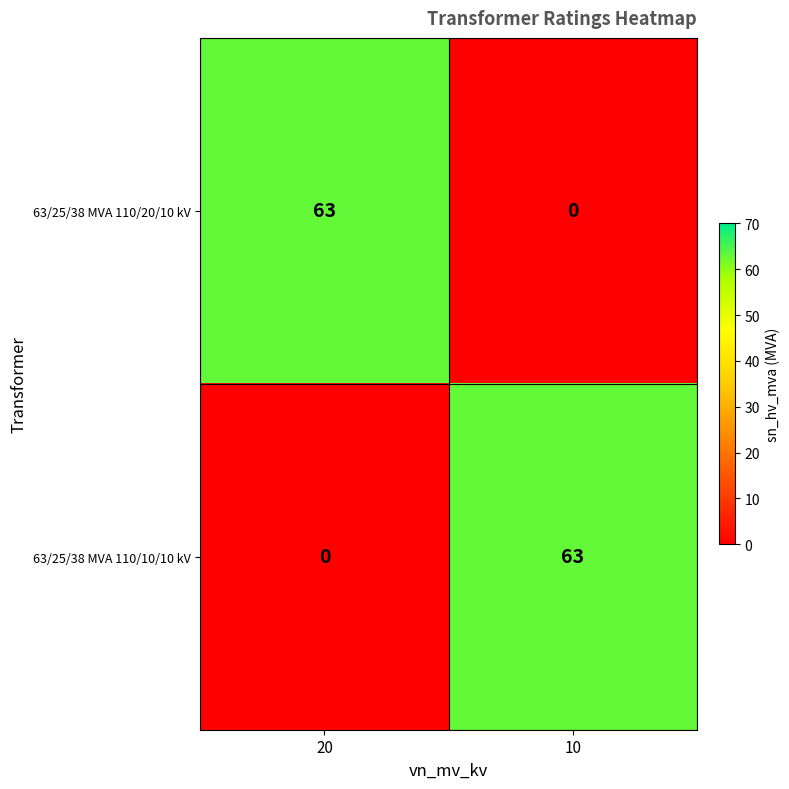

Rank the series at 20 from lowest to highest value.

63/25/38 MVA 110/10/10 kV, 63/25/38 MVA 110/20/10 kV